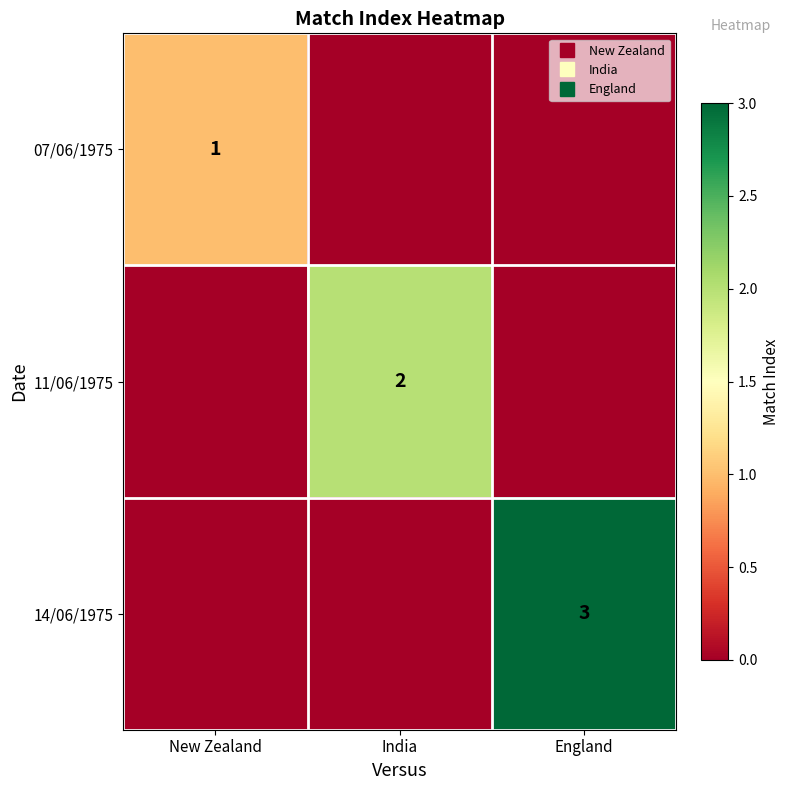

Rank the categories by 14/06/1975 value from lowest to highest.

New Zealand, India, England